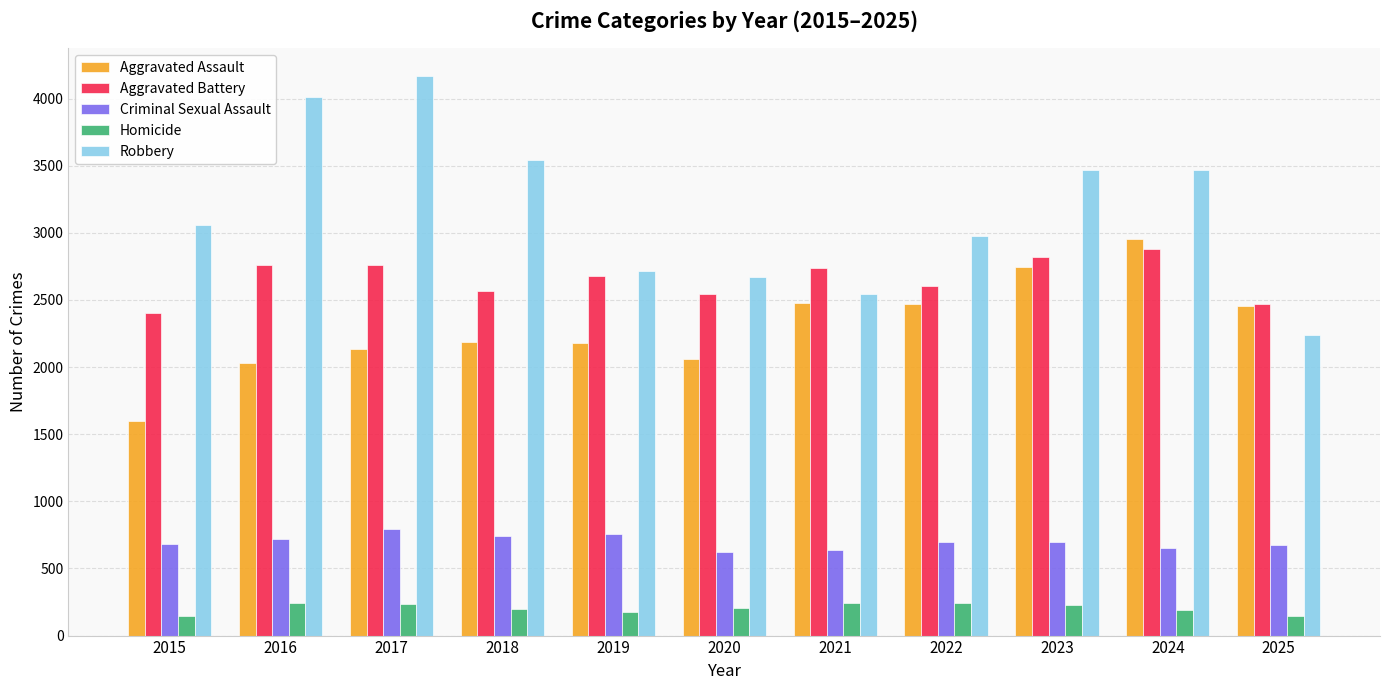

What are all the series names shown in the legend?

Aggravated Assault, Aggravated Battery, Criminal Sexual Assault, Homicide, Robbery